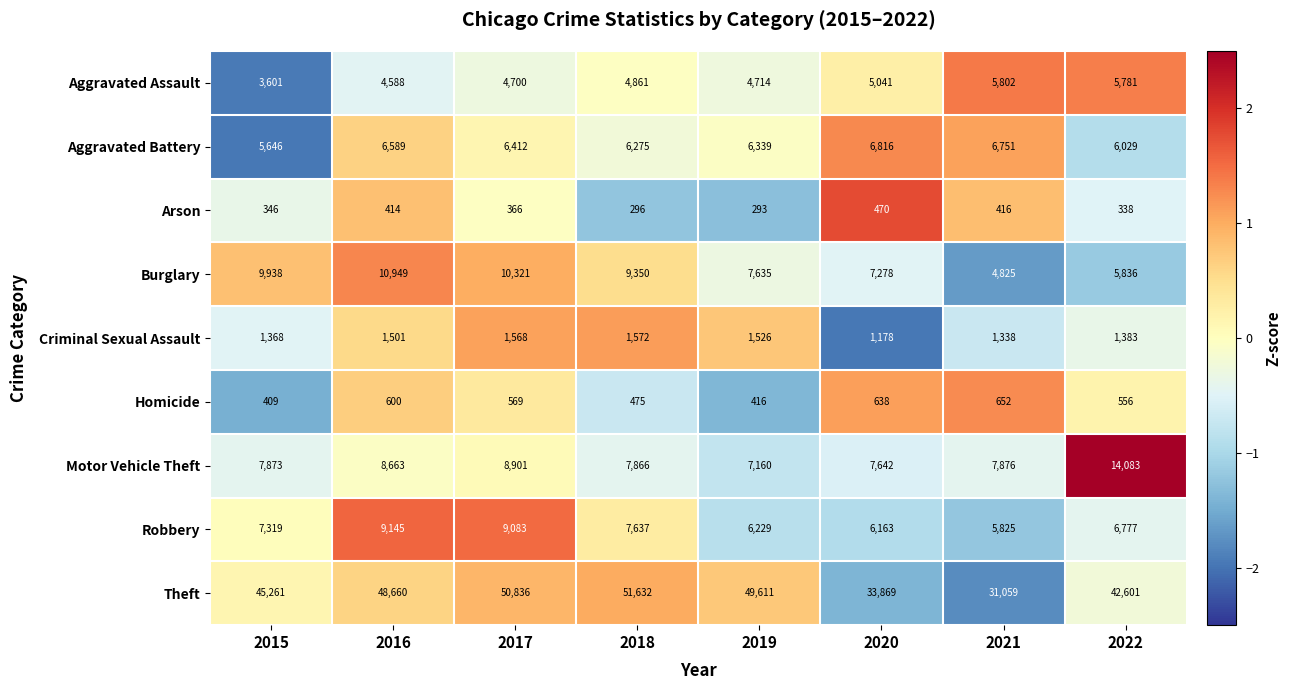

The Robbery series shows 7637 at 2018. True or false?

True